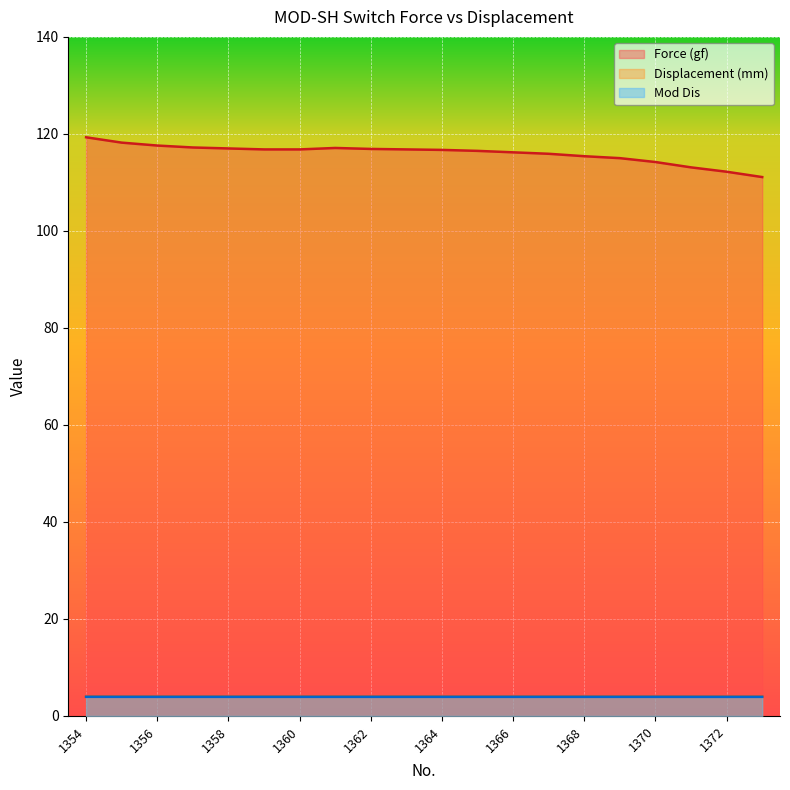

At 1363, list the series in order from smallest to largest.

Mod Dis, Displacement (mm), Force (gf)